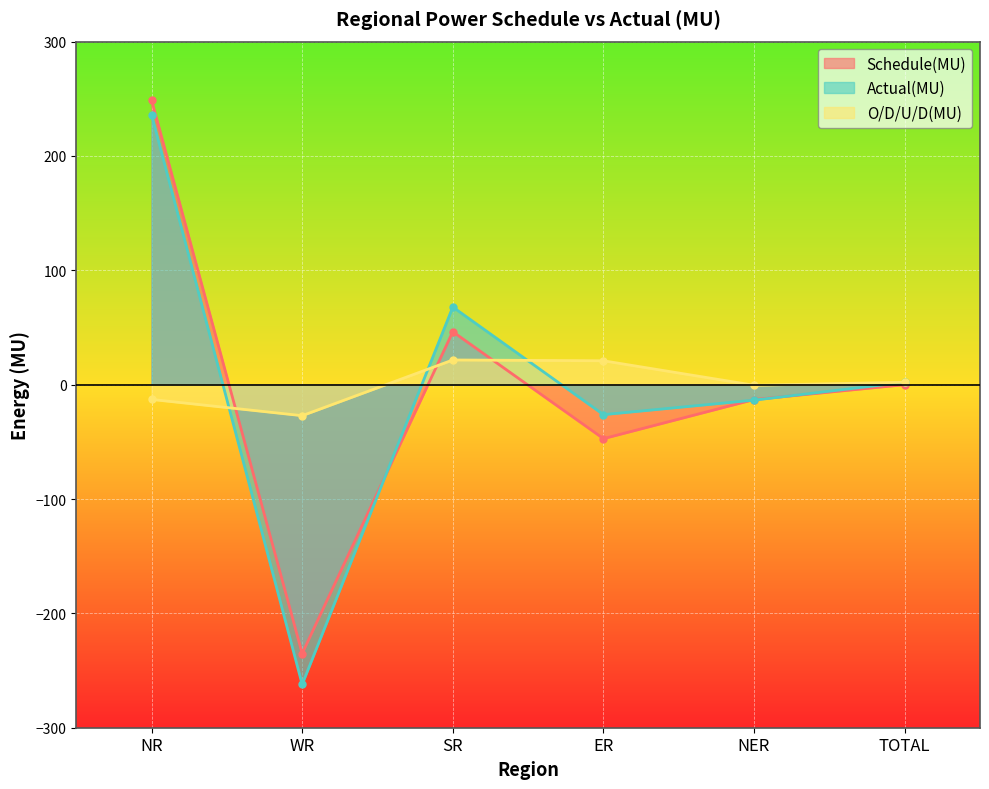

What are all the series names shown in the legend?

Schedule(MU), Actual(MU), O/D/U/D(MU)